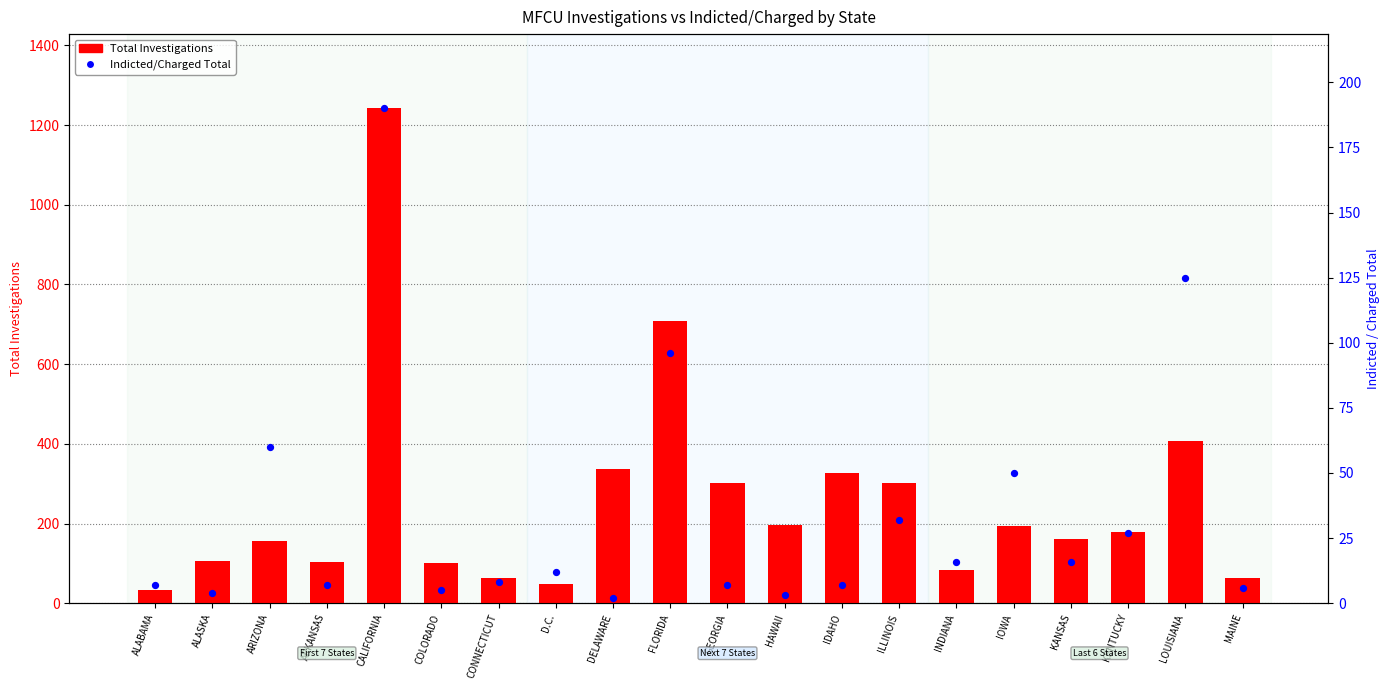

Is the value of Indicted/Charged Total at LOUISIANA greater than the value of Total Investigations at IOWA?

No